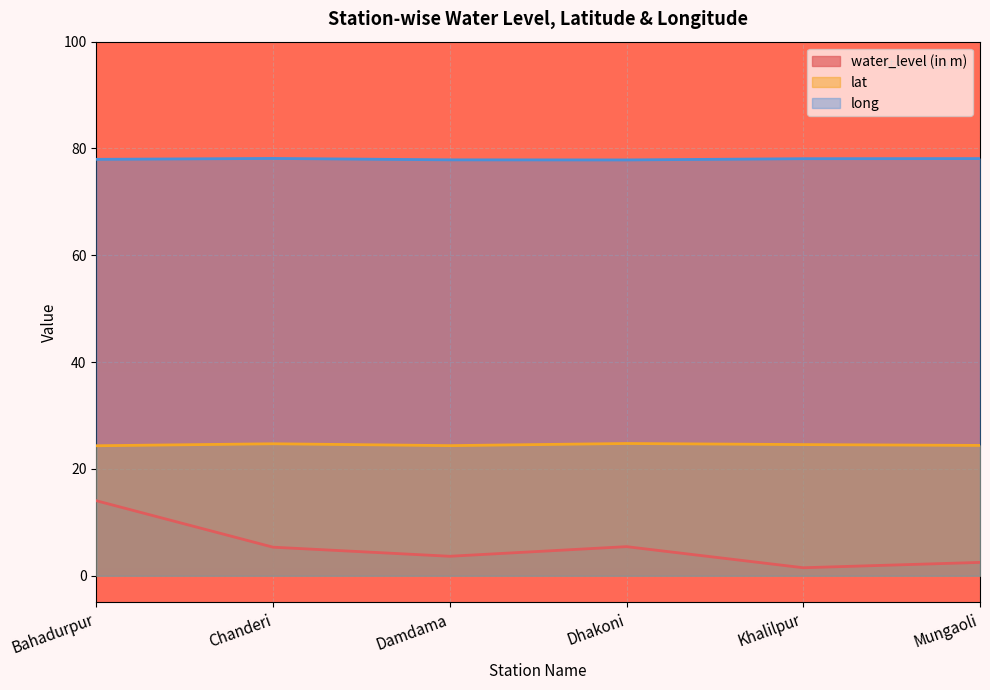

Which label corresponds to the smallest value in the chart?

Khalilpur